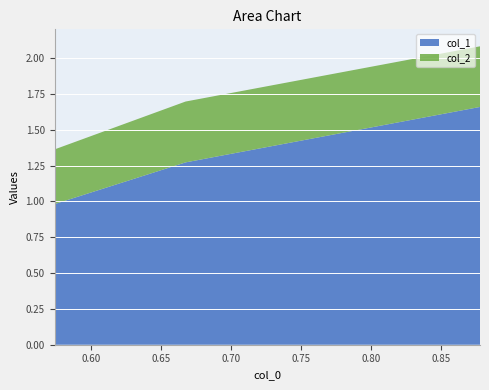

Reading left to right, what are all the values shown in this chart?

col_1: 0.8781263616734317=1.7	0.6677620162992932=1.3	0.5741235097911168=1.0
col_2: 0.8781263616734317=0.4	0.6677620162992932=0.4	0.5741235097911168=0.4